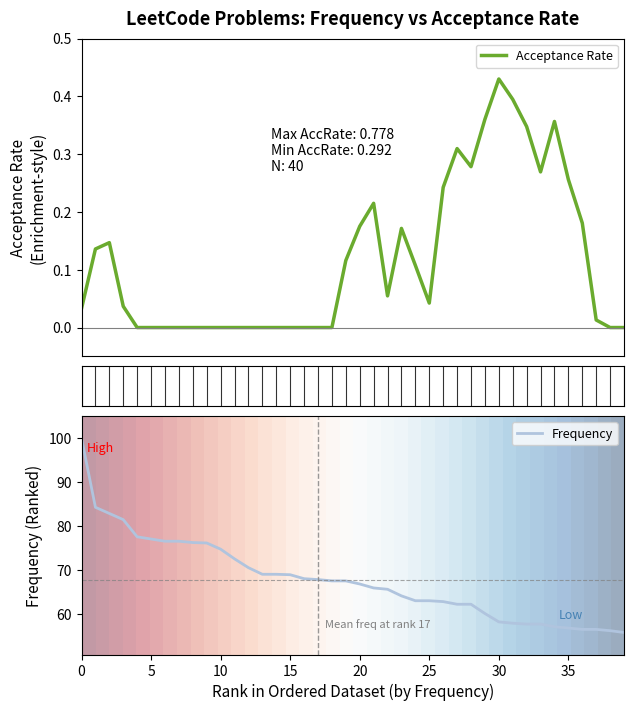

In Acceptance Rate, how many points are higher than both neighbors (excluding endpoints)?

6